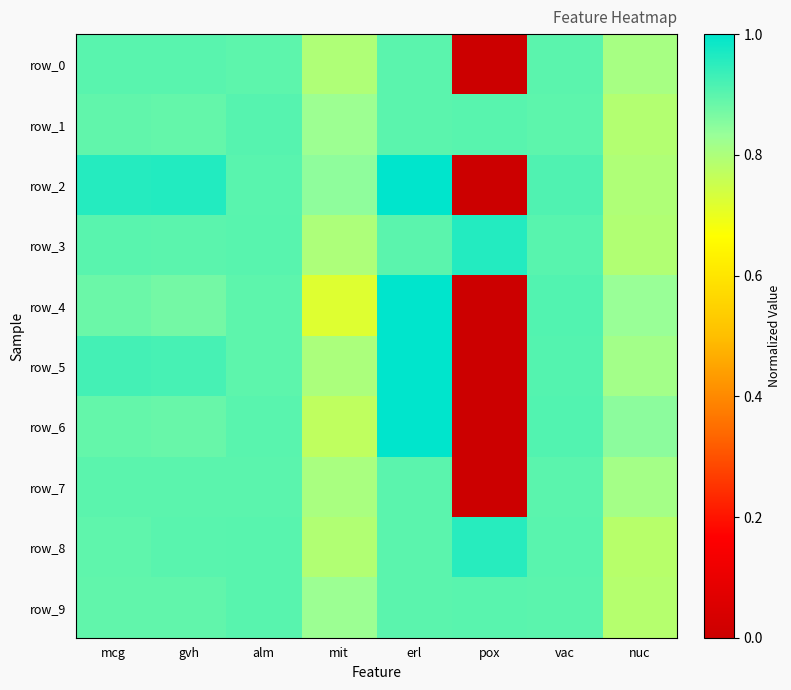

Reading left to right, what are all the values shown in this chart?

row_0: mcg=0.9	gvh=0.9	alm=0.9	mit=0.8	erl=0.9	pox=0.0	vac=0.9	nuc=0.8
row_1: mcg=0.9	gvh=0.9	alm=0.9	mit=0.8	erl=0.9	pox=0.9	vac=0.9	nuc=0.8
row_2: mcg=1.0	gvh=1.0	alm=0.9	mit=0.8	erl=1.0	pox=0.0	vac=0.9	nuc=0.8
row_3: mcg=0.9	gvh=0.9	alm=0.9	mit=0.8	erl=0.9	pox=1.0	vac=0.9	nuc=0.8
row_4: mcg=0.9	gvh=0.9	alm=0.9	mit=0.7	erl=1.0	pox=0.0	vac=0.9	nuc=0.8
row_5: mcg=0.9	gvh=0.9	alm=0.9	mit=0.8	erl=1.0	pox=0.0	vac=0.9	nuc=0.8
row_6: mcg=0.9	gvh=0.9	alm=0.9	mit=0.8	erl=1.0	pox=0.0	vac=0.9	nuc=0.8
row_7: mcg=0.9	gvh=0.9	alm=0.9	mit=0.8	erl=0.9	pox=0.0	vac=0.9	nuc=0.8
row_8: mcg=0.9	gvh=0.9	alm=0.9	mit=0.8	erl=0.9	pox=1.0	vac=0.9	nuc=0.8
row_9: mcg=0.9	gvh=0.9	alm=0.9	mit=0.8	erl=0.9	pox=0.9	vac=0.9	nuc=0.8